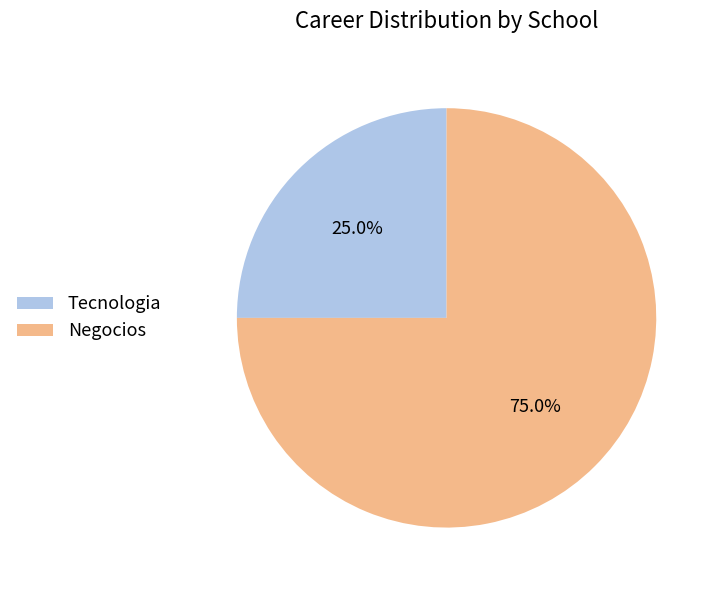

What is the total percentage of Negocios and Tecnologia?

100.0%